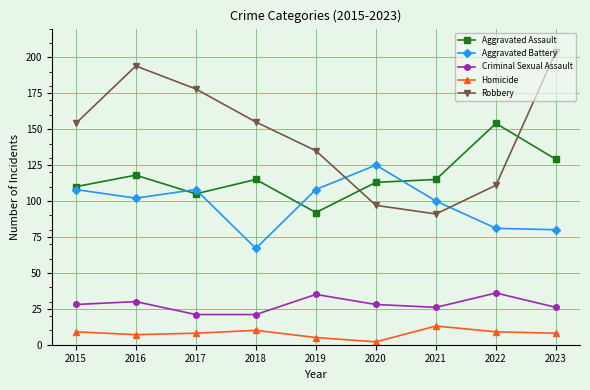

Does the chart display data point markers on the line(s)?

Yes